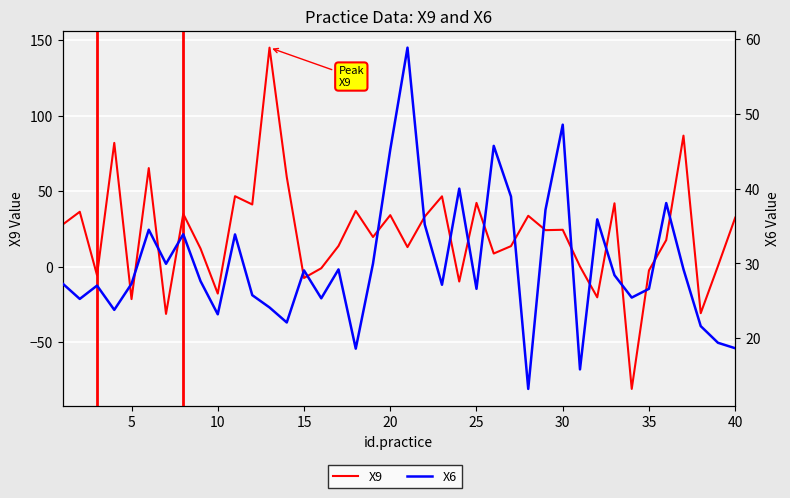

The value of X9 at 25 is 3.6. True or false?

False